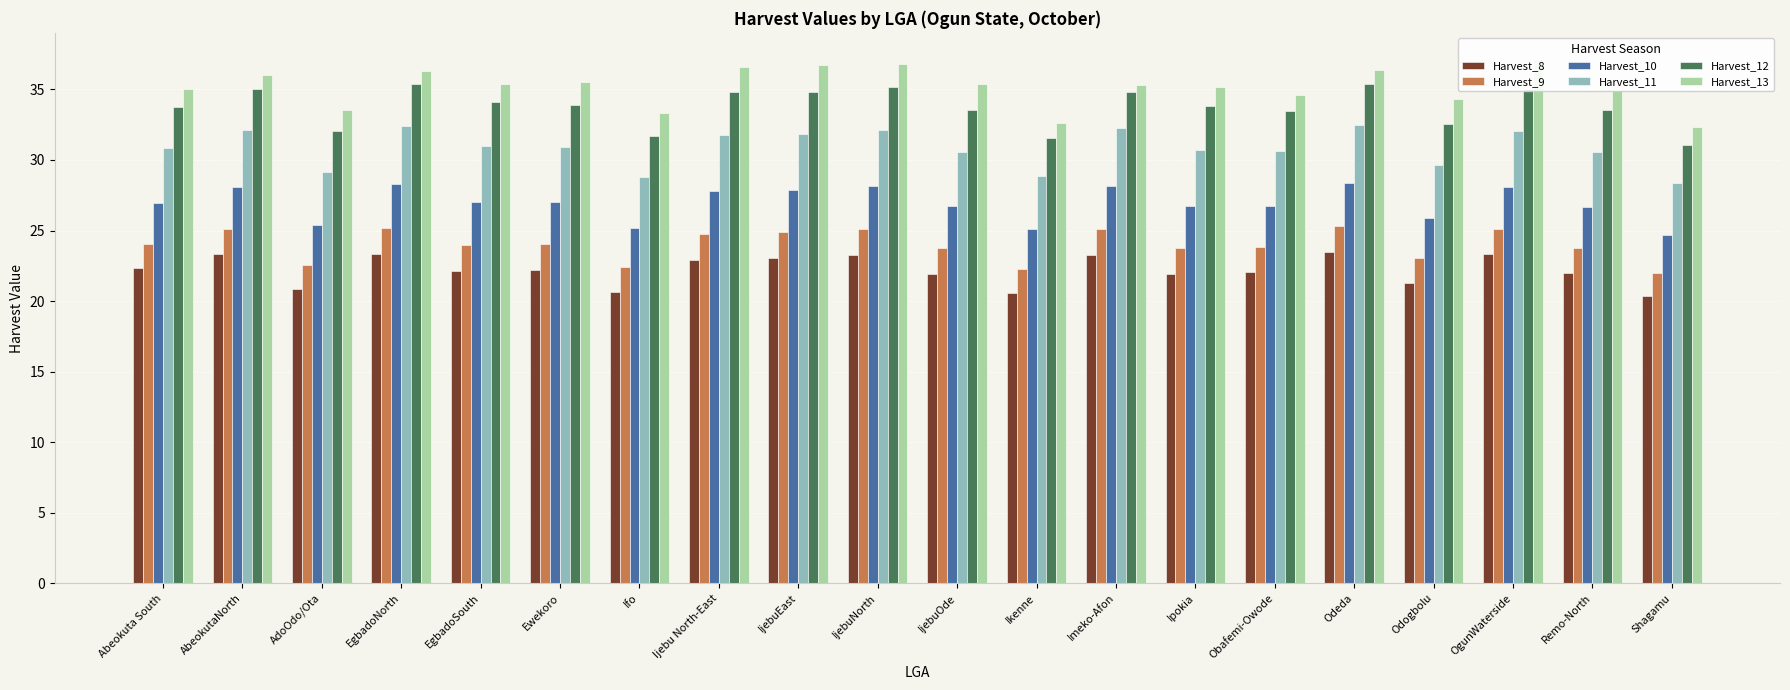

Reading right to left, extract all data points from this chart.

Harvest_8: 20.3	22.0	23.3	21.3	23.5	22.1	21.9	23.3	20.6	21.9	23.3	23.1	22.9	20.7	22.2	22.1	23.3	20.8	23.3	22.3
Harvest_9: 22.0	23.8	25.1	23.0	25.3	23.8	23.8	25.1	22.3	23.8	25.1	24.9	24.8	22.4	24.0	24.0	25.2	22.6	25.1	24.1
Harvest_10: 24.7	26.7	28.1	25.9	28.4	26.7	26.7	28.2	25.1	26.7	28.1	27.9	27.8	25.2	27.0	27.0	28.3	25.4	28.1	27.0
Harvest_11: 28.3	30.6	32.0	29.7	32.5	30.6	30.7	32.3	28.8	30.6	32.1	31.9	31.8	28.8	30.9	31.0	32.4	29.1	32.2	30.9
Harvest_12: 31.1	33.5	35.0	32.5	35.4	33.5	33.8	34.8	31.6	33.5	35.1	34.8	34.8	31.7	33.9	34.1	35.4	32.0	35.0	33.7
Harvest_13: 32.3	35.0	37.1	34.3	36.3	34.6	35.2	35.3	32.6	35.4	36.8	36.7	36.6	33.3	35.5	35.4	36.3	33.5	36.0	35.0